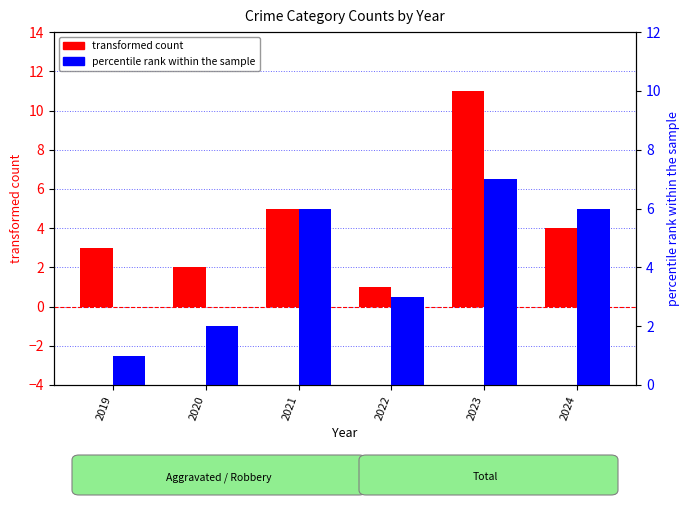

What is the difference between the maximum and minimum values in the percentile rank within the sample series?

6